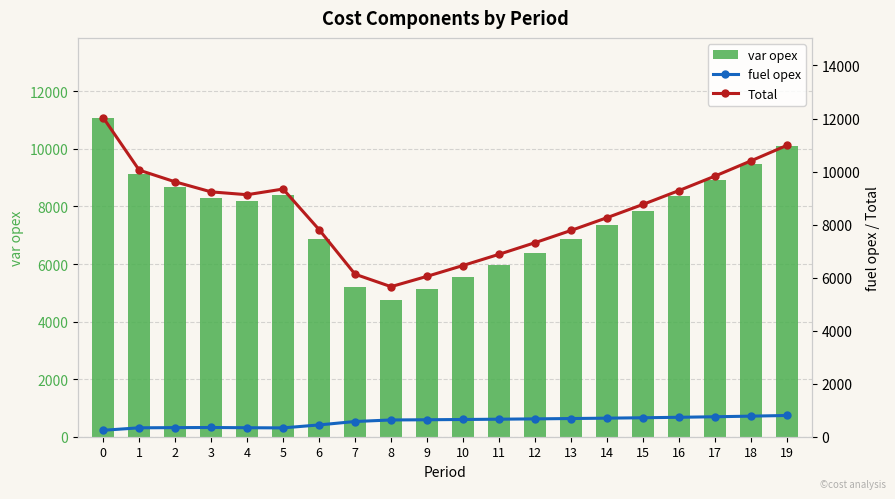

What is the difference between the fuel opex values at 8 and 1?

296